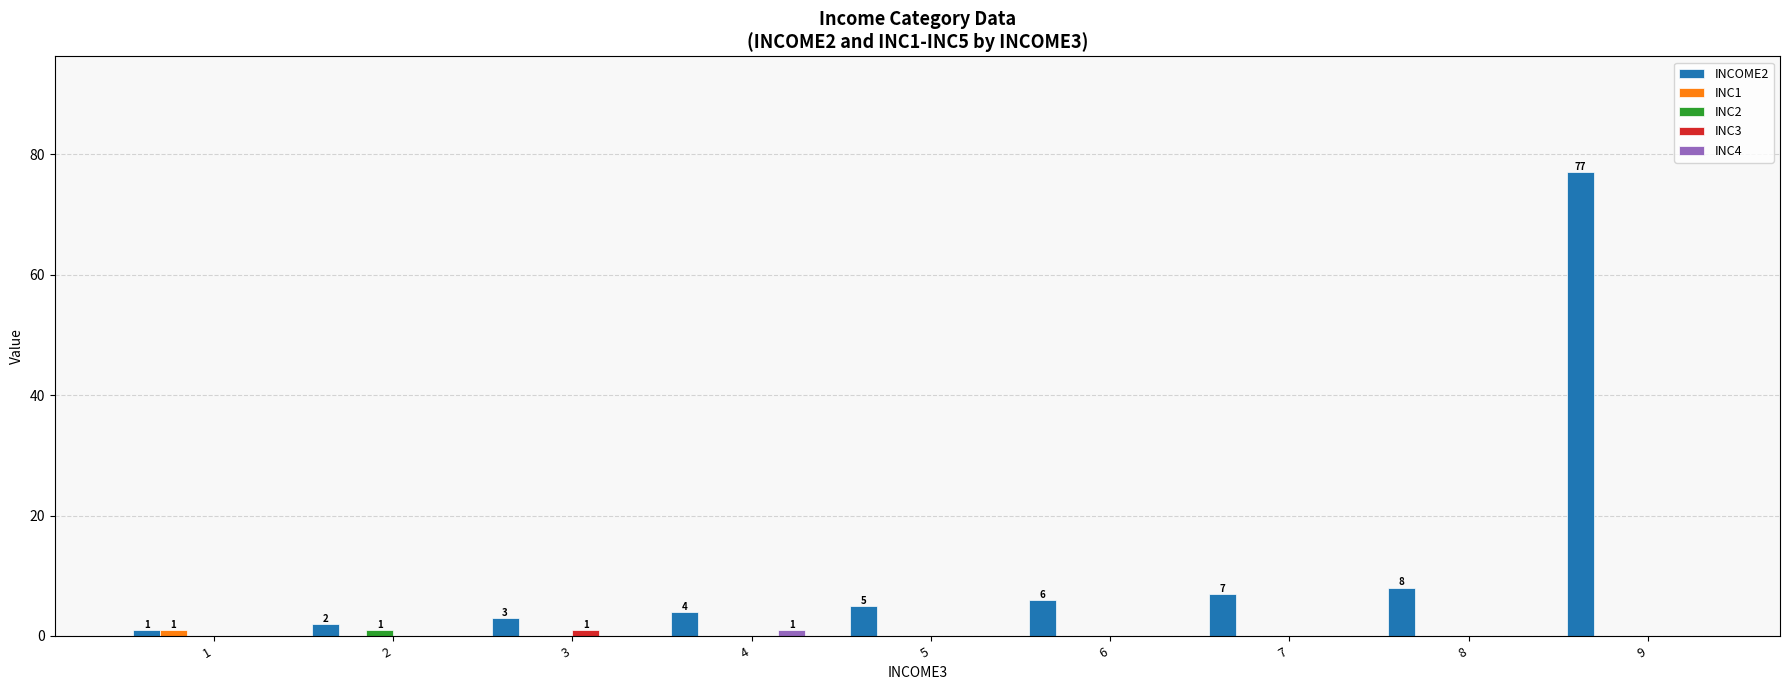

Which series has the largest total across all categories?

INCOME2